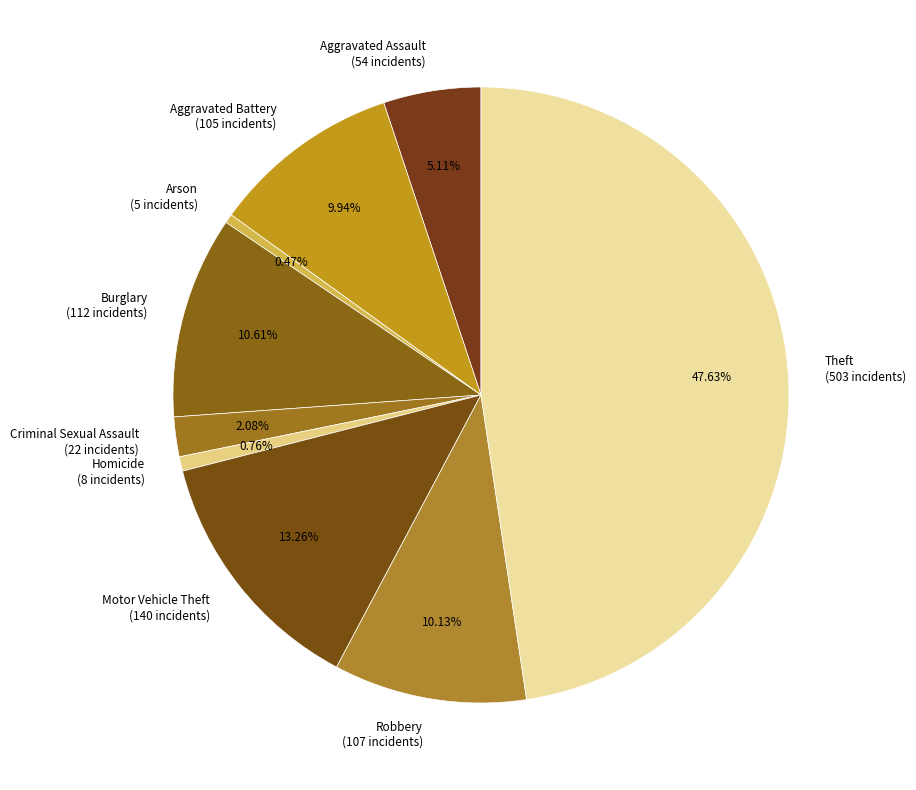

True or false: Theft accounts for 57% of the total.

False